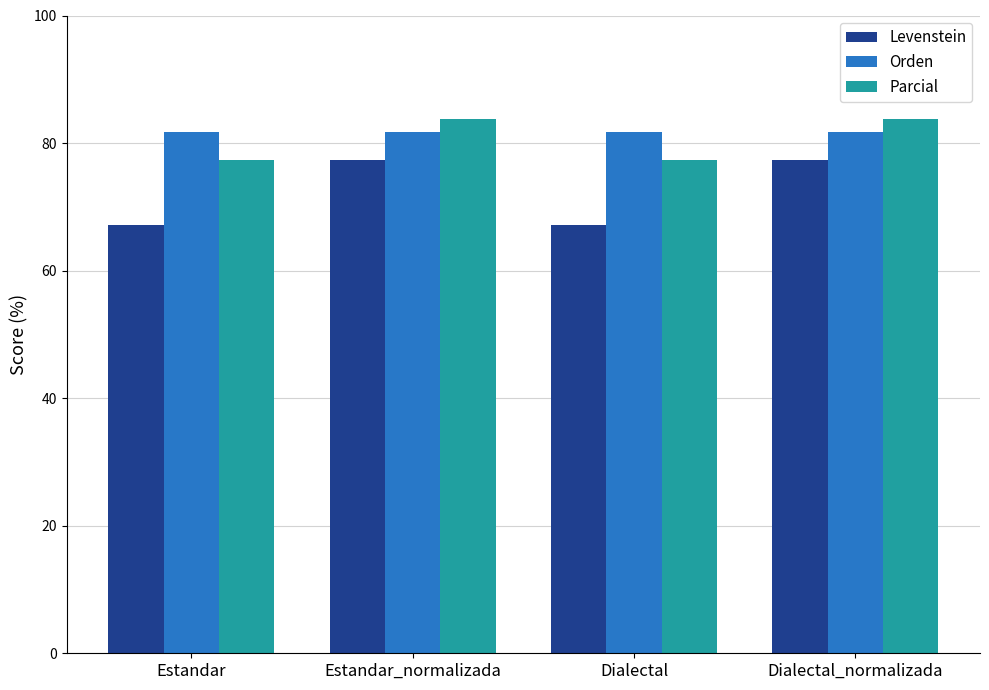

What is the highest value of the Levenstein series?

77.4